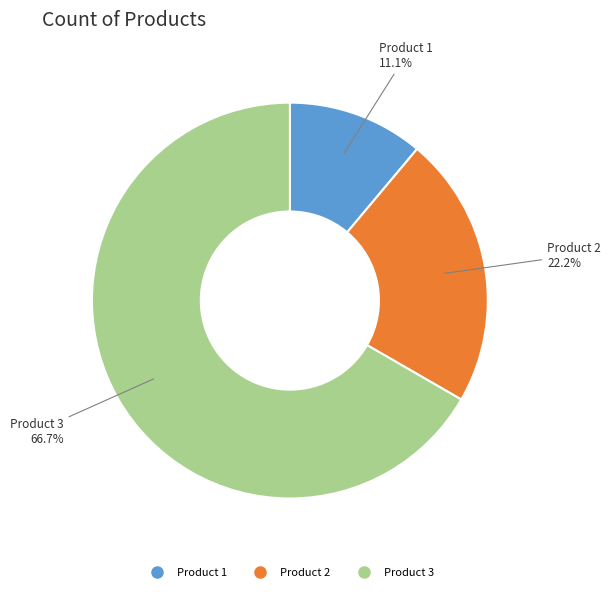

What is the ratio of the value at Product 2 to the value at Product 3?

0.3